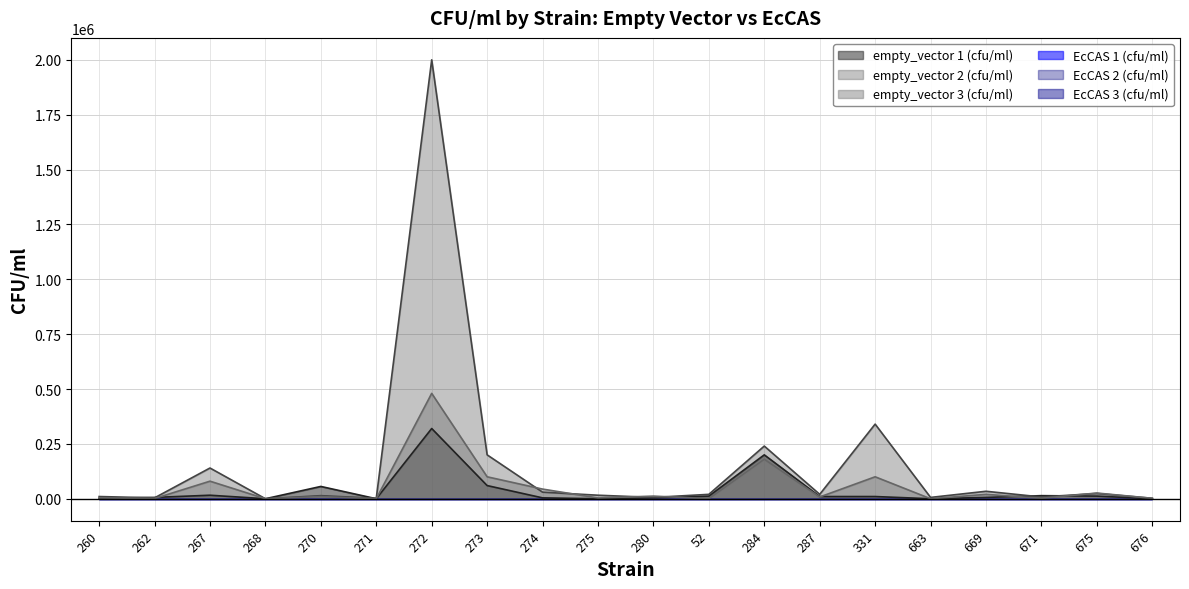

Does the chart display data point markers on the line(s)?

No